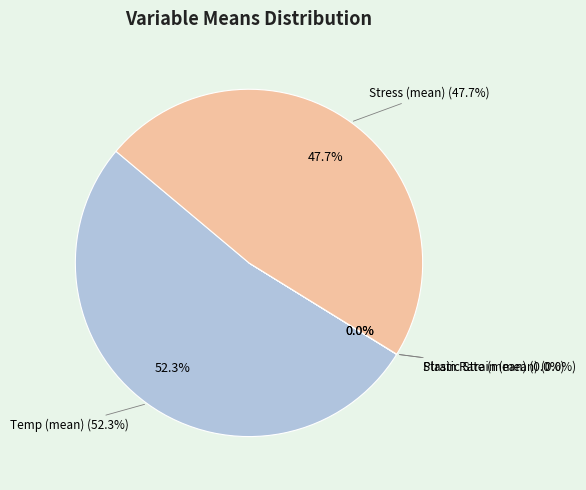

What is the largest slice in the pie chart?

Temp (mean)